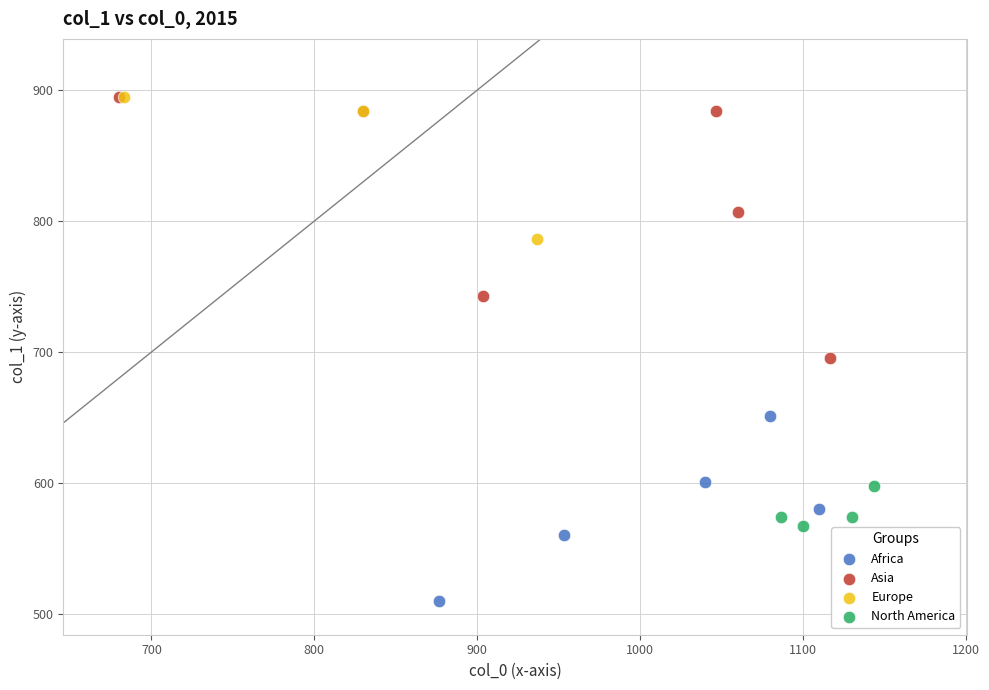

What are all the series names shown in the legend?

Africa, Asia, Europe, North America